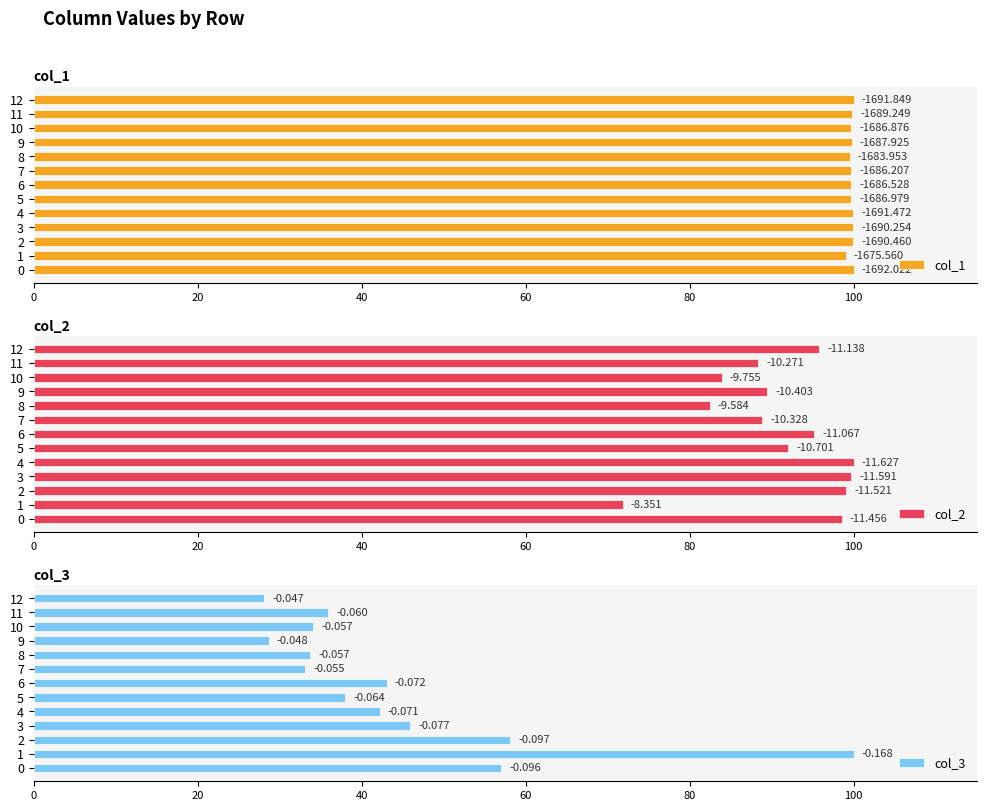

Reading left to right, extract all data points from this chart.

col_1: 100.0	99.0	99.9	99.9	100.0	99.7	99.7	99.7	99.5	99.8	99.7	99.8	100.0
col_2: 98.5	71.8	99.1	99.7	100.0	92.0	95.2	88.8	82.4	89.5	83.9	88.3	95.8
col_3: 57.0	100.0	58.1	45.9	42.2	38.0	43.0	33.1	33.7	28.7	34.1	35.9	28.1